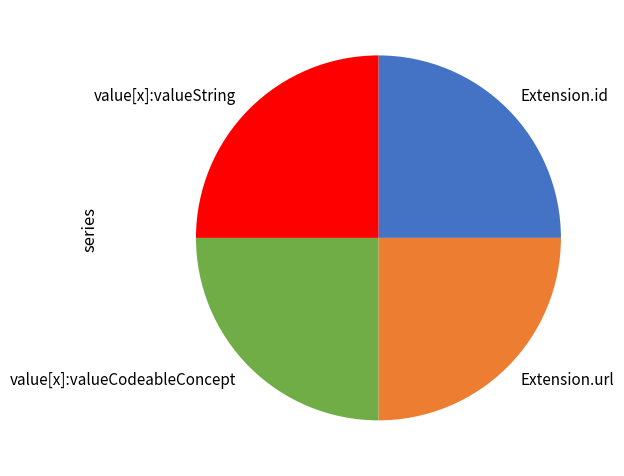

Does value[x]:valueCodeableConcept represent more than half of the total?

No